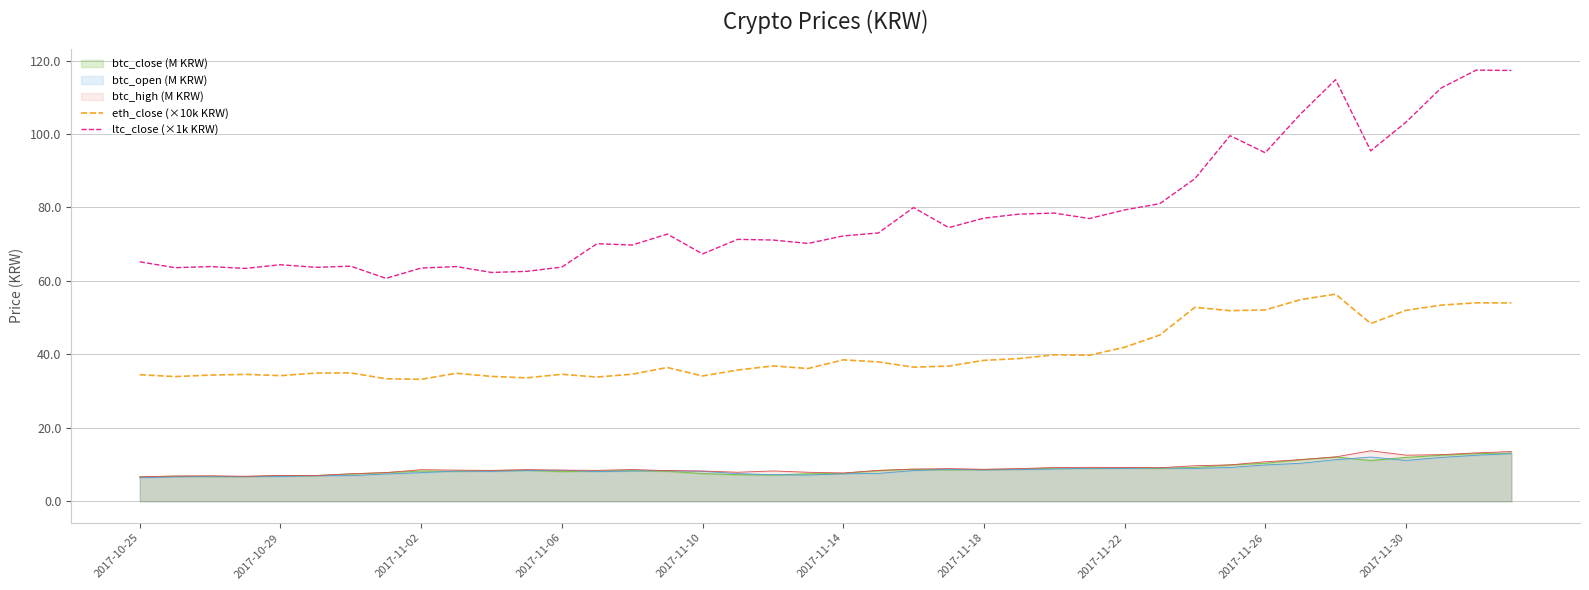

True or false: ltc_close (×1k KRW) and eth_close (×10k KRW) cross at least once.

False